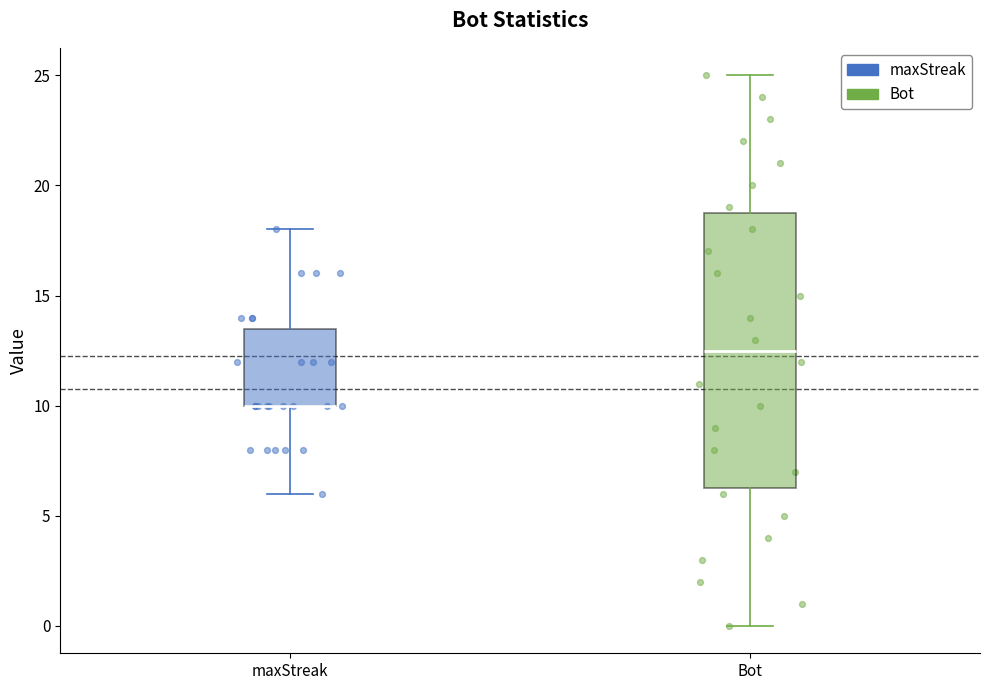

Reading left to right, read every box against the y-axis: the position of its median line, the range the box covers, and the ends of its whiskers. The values are not printed on the chart, so give them approximately, as read against the axis.

maxStreak: median 10.0 (drawn on the box's lower edge), box 10.0 to 13.5, whiskers 6.0 to 18.0
Bot: median 12.5, box 6.5 to 19.0, whiskers 0.0 to 25.0